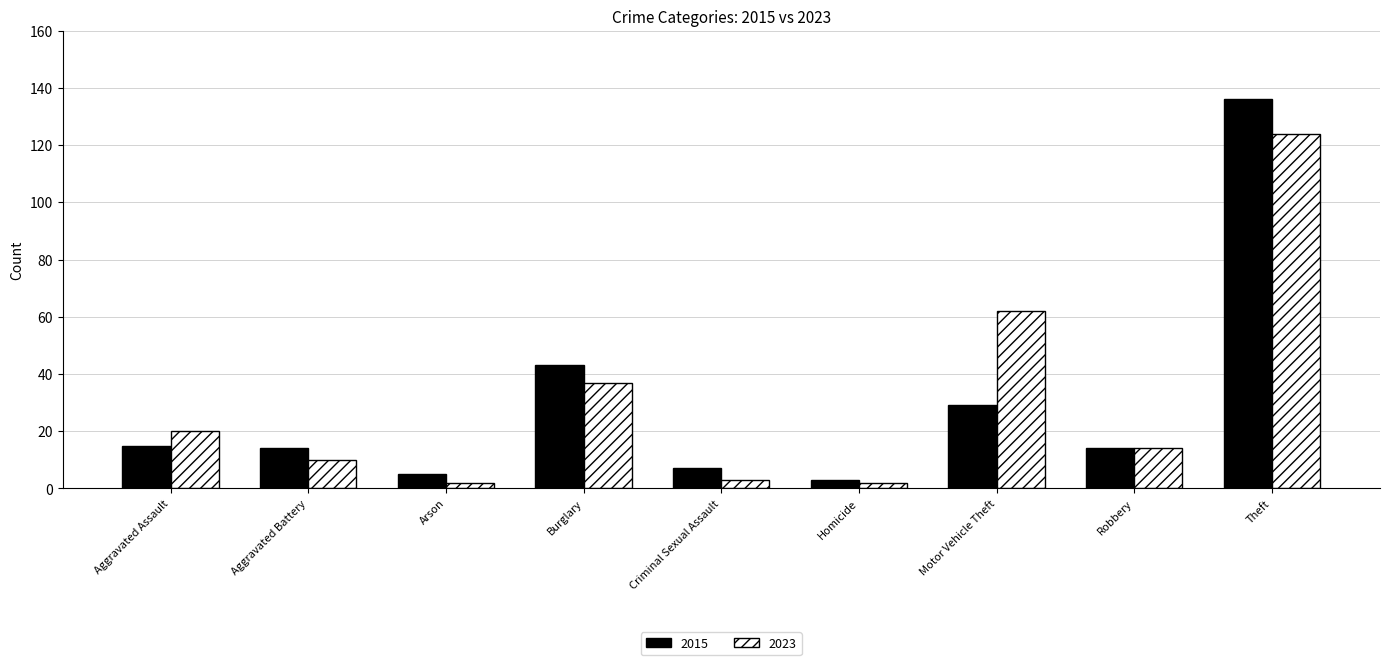

Reading left to right, what are all the values shown in this chart?

2015: 15	14	5	43	7	3	29	14	136
2023: 20	10	2	37	3	2	62	14	124